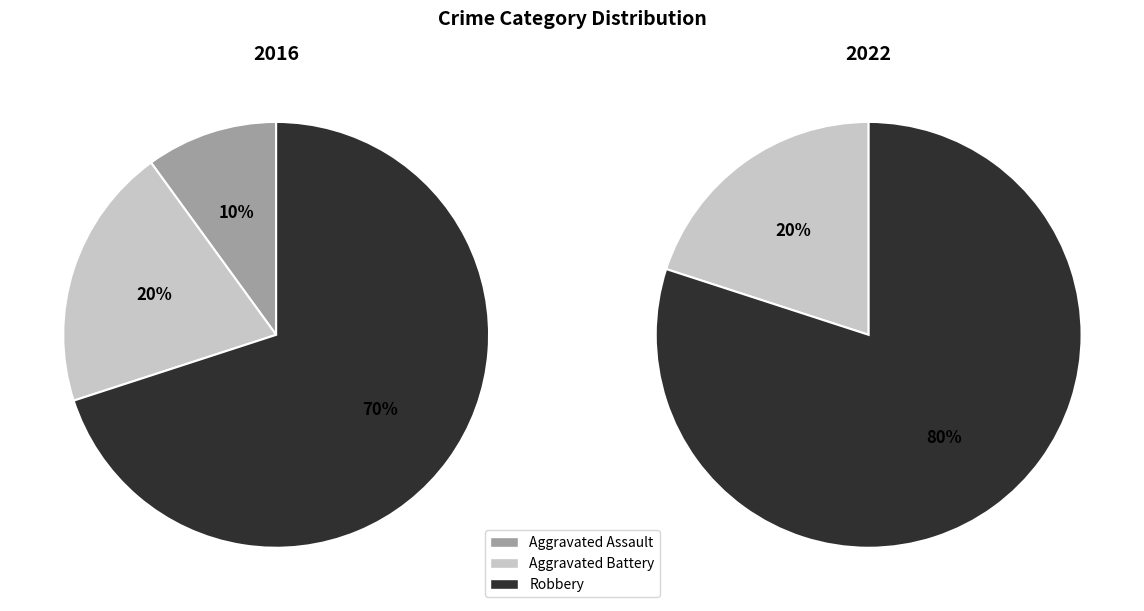

Rank the series at 2022 from lowest to highest value.

Aggravated Assault, Aggravated Battery, Robbery